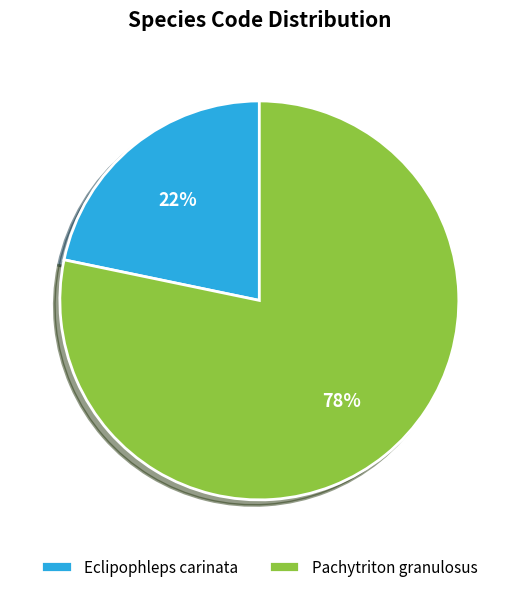

To the nearest percent, what is the average slice percentage?

50%